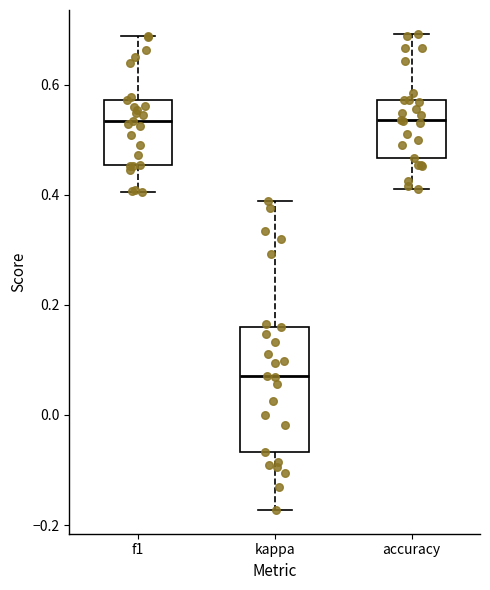

Reading left to right, transcribe this box plot: for each box, give where its median line is, the range the box spans, and where its two whiskers end, as read against the y-axis. The values are not printed on the chart, so give them approximately, as read against the axis.

f1: median 0.54, box 0.46 to 0.58, whiskers 0.40 to 0.68
kappa: median 0.08, box -0.06 to 0.16, whiskers -0.18 to 0.38
accuracy: median 0.54, box 0.46 to 0.58, whiskers 0.42 to 0.70